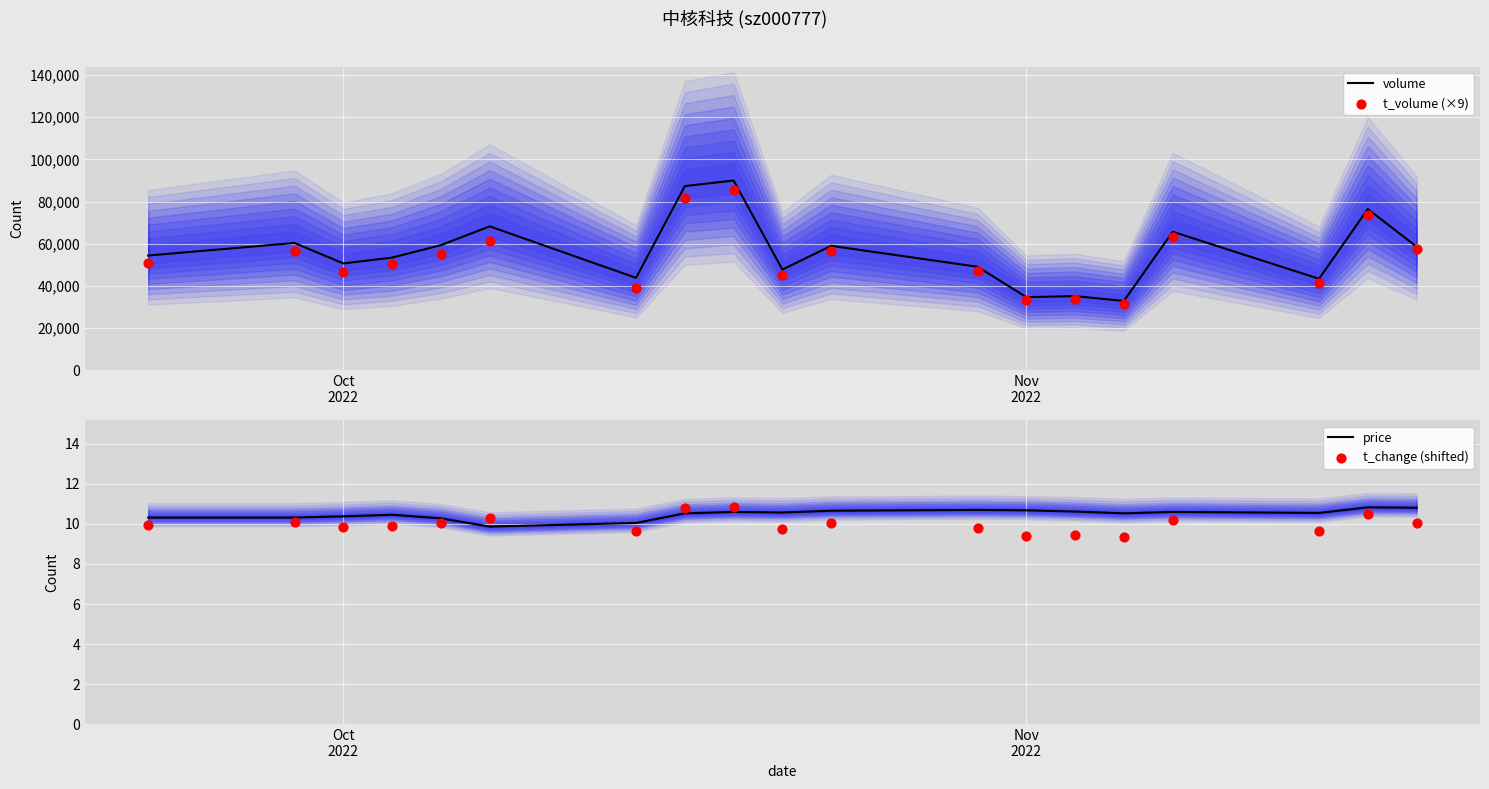

Which series reaches the minimum Y coordinate?

t_change (shifted)